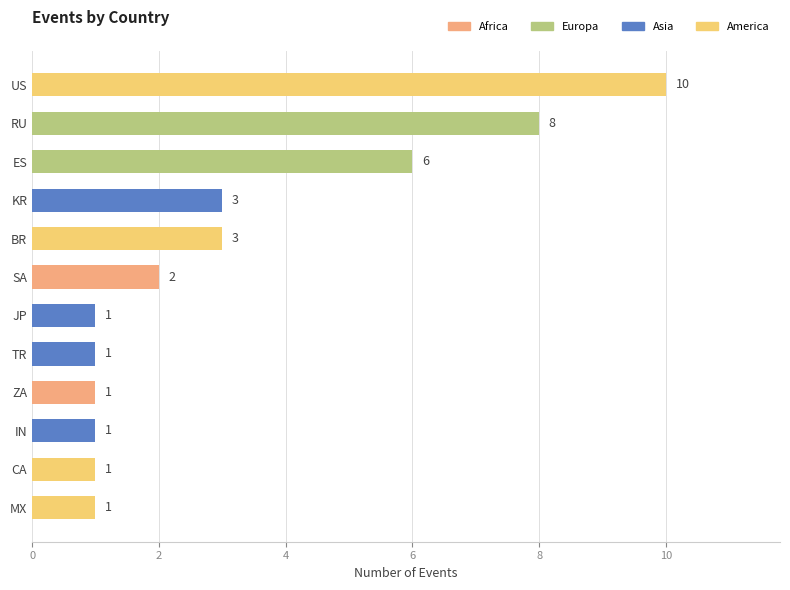

Between CA and SA, which is larger?

SA